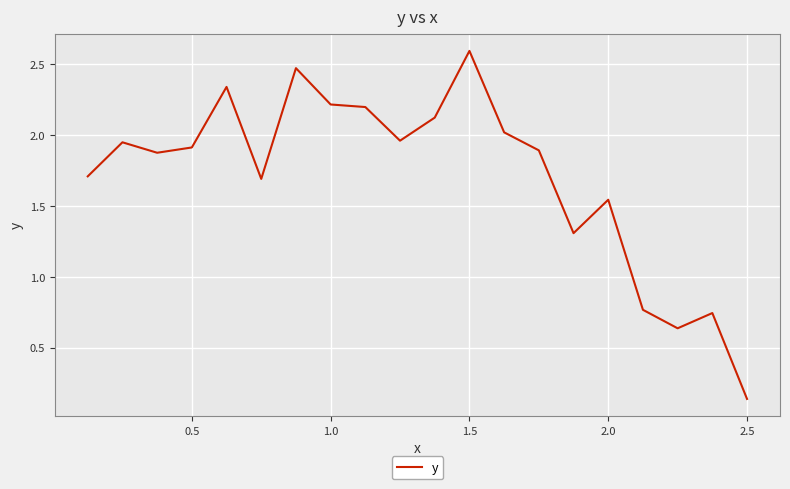

What is the difference between the maximum and minimum values?

2.5